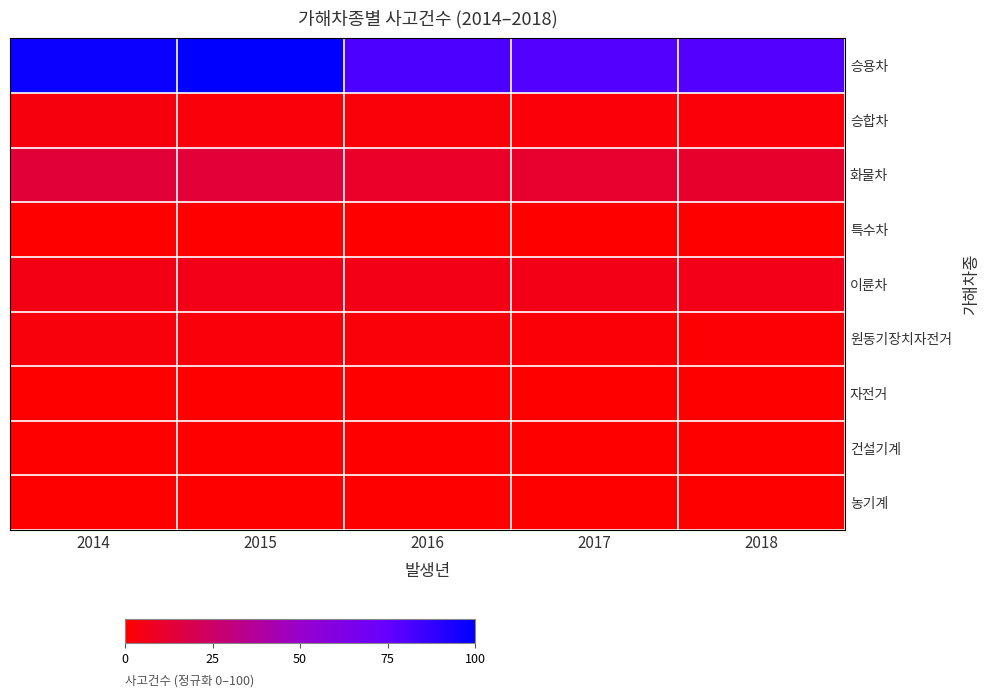

Reading left to right, what are all the values shown in this chart?

승용차: 2014=97.3	2015=100.0	2016=81.0	2017=78.9	2018=78.9
승합차: 2014=3.5	2015=3.0	2016=2.5	2017=2.2	2018=2.0
화물차: 2014=14.4	2015=13.8	2016=10.2	2017=11.7	2018=11.3
특수차: 2014=0.1	2015=0.1	2016=0.0	2017=0.1	2018=0.1
이륜차: 2014=5.4	2015=6.0	2016=5.8	2017=5.8	2018=6.1
원동기장치자전거: 2014=3.3	2015=3.0	2016=2.5	2017=1.8	2018=1.1
자전거: 2014=0.0	2015=0.0	2016=0.0	2017=0.0	2018=0.2
건설기계: 2014=0.1	2015=0.1	2016=0.1	2017=0.0	2018=0.1
농기계: 2014=0.0	2015=0.0	2016=0.0	2017=0.0	2018=0.0